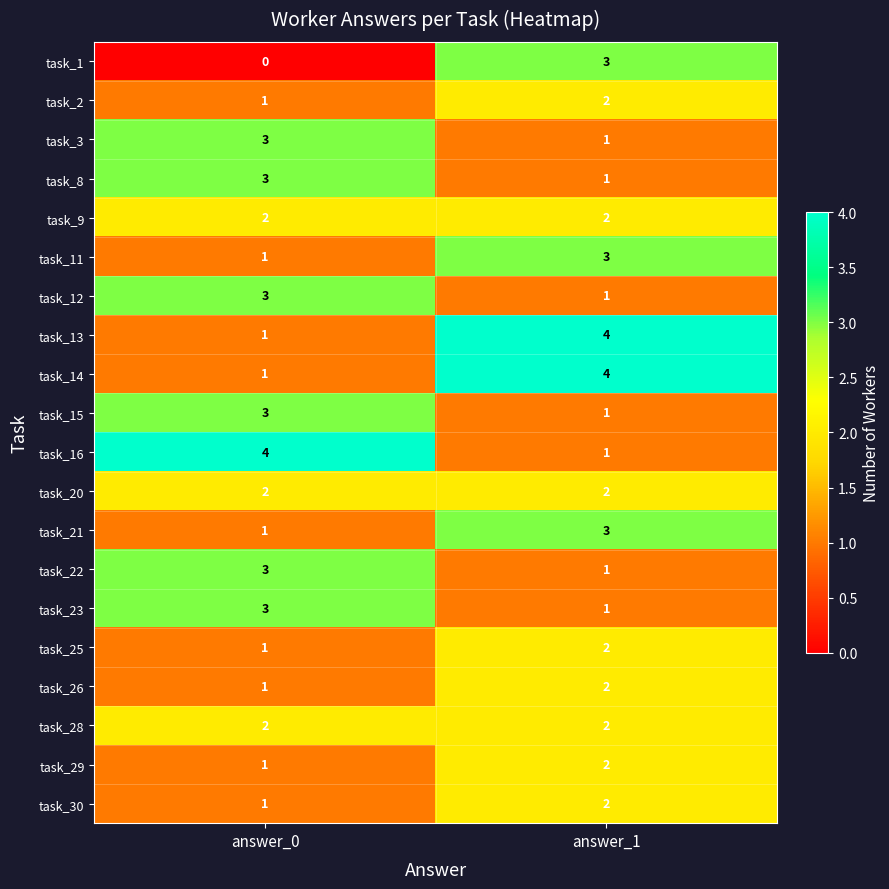

What is the sum of all task_1 values?

3